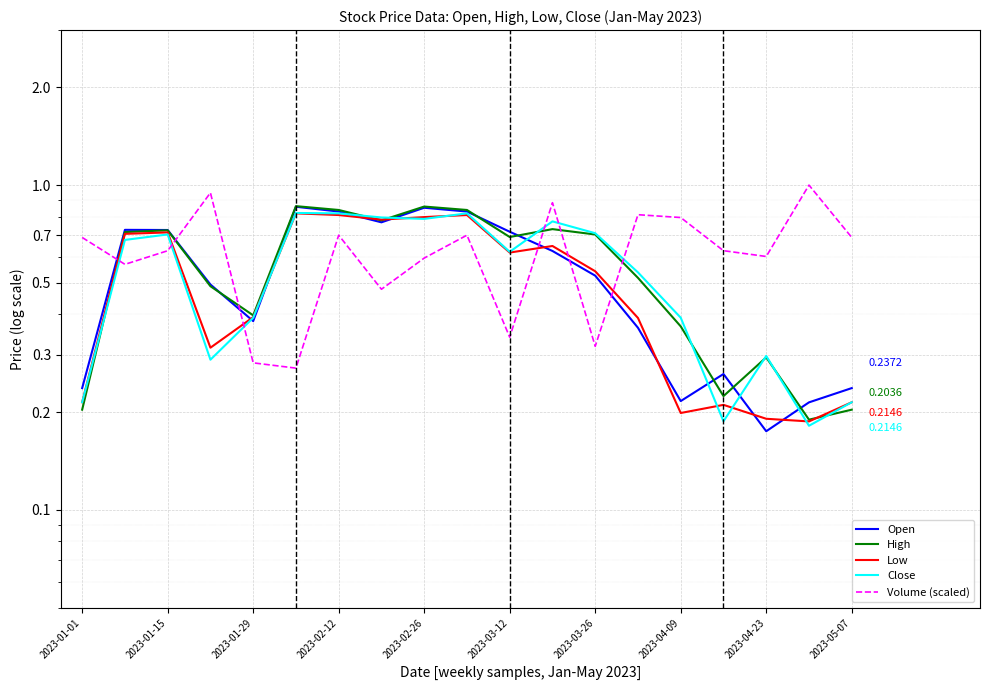

How many lines are shown in the chart?

5